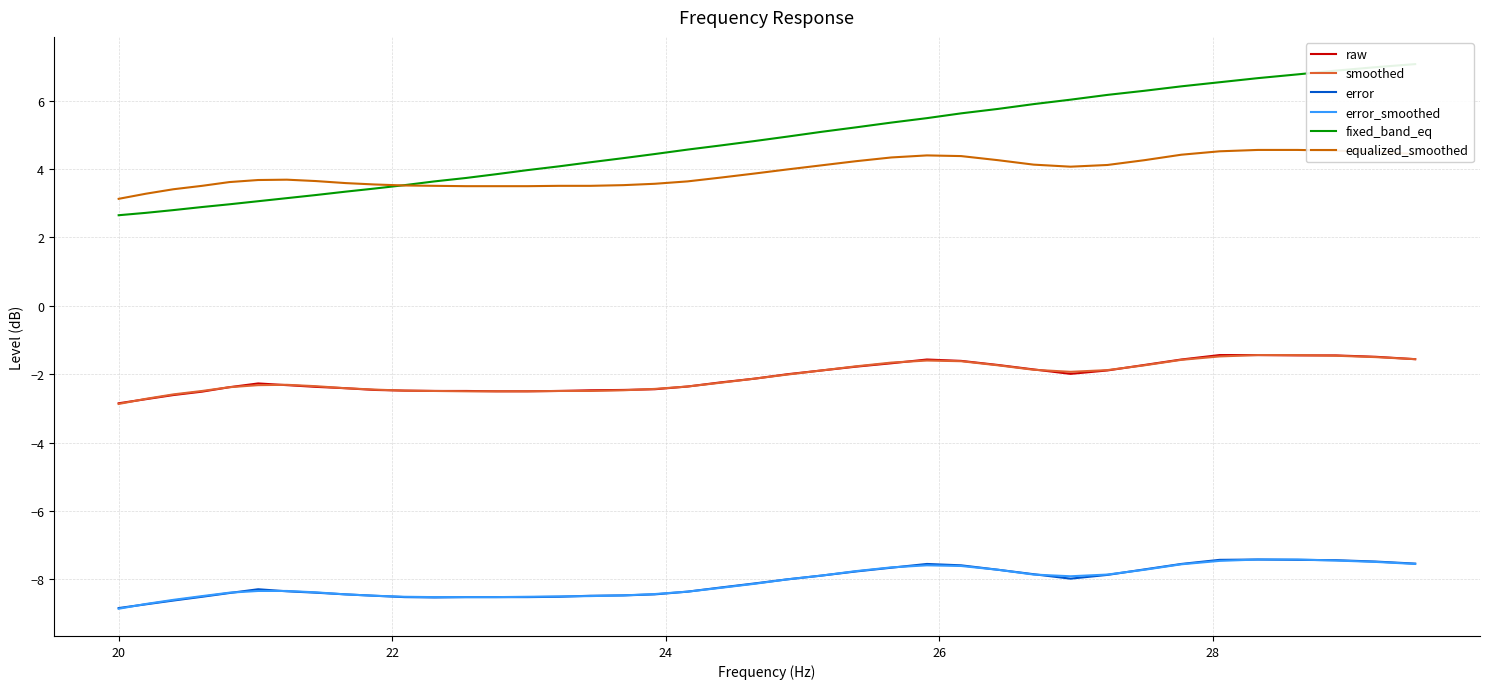

True or false: equalized_smoothed and error_smoothed intersect in this chart.

False